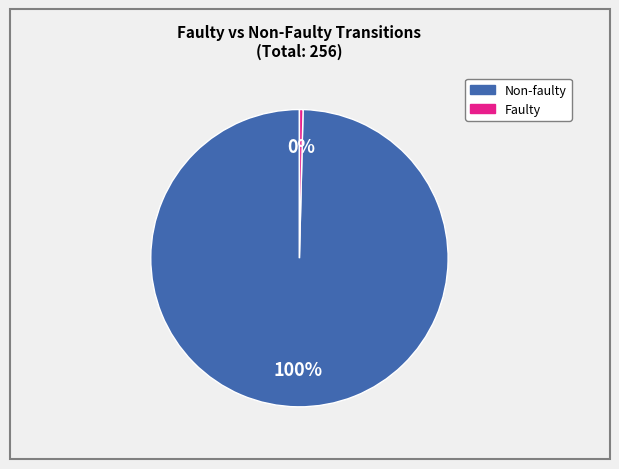

To the nearest percent, what is the average slice percentage?

50%